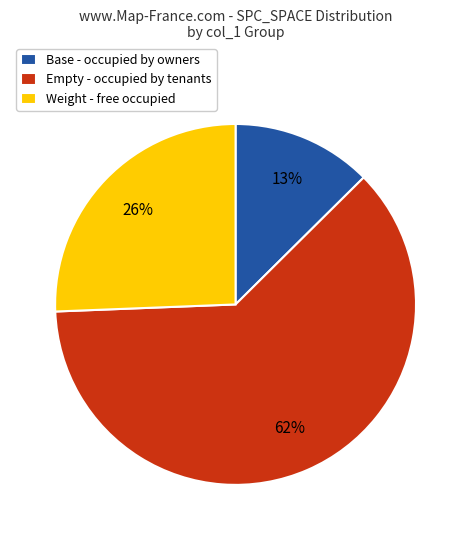

How many slices are in this pie chart?

3